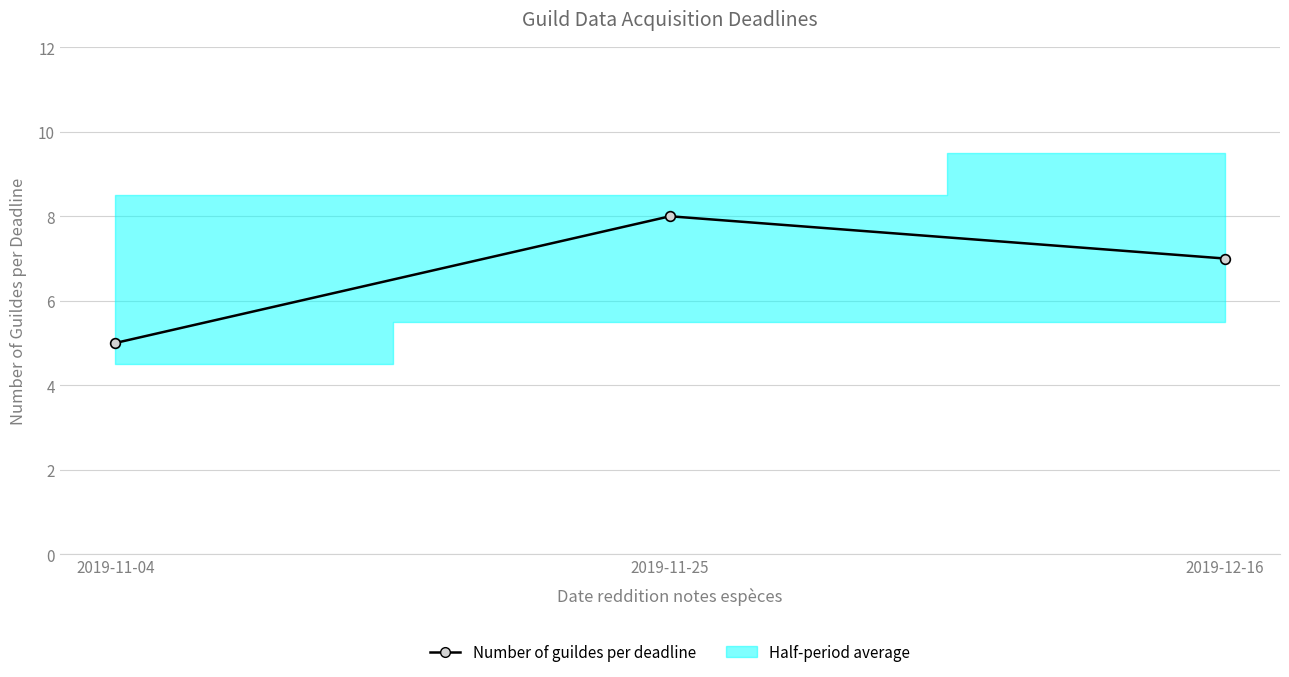

Rank the categories by value from lowest to highest.

2019-11-04, 2019-12-16, 2019-11-25